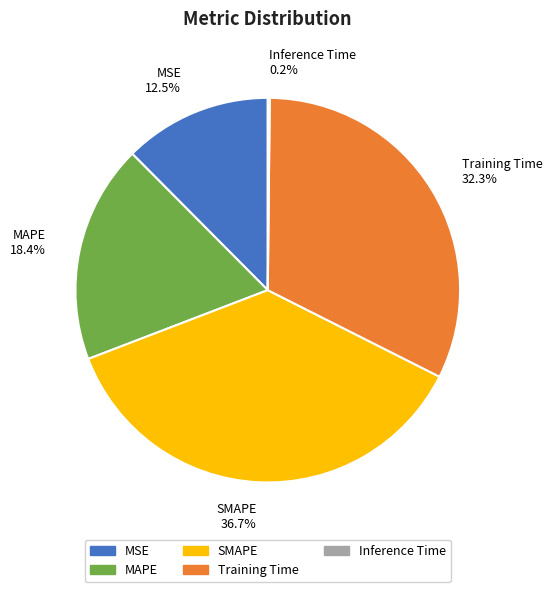

True or false: MAPE accounts for 5% of the total.

False